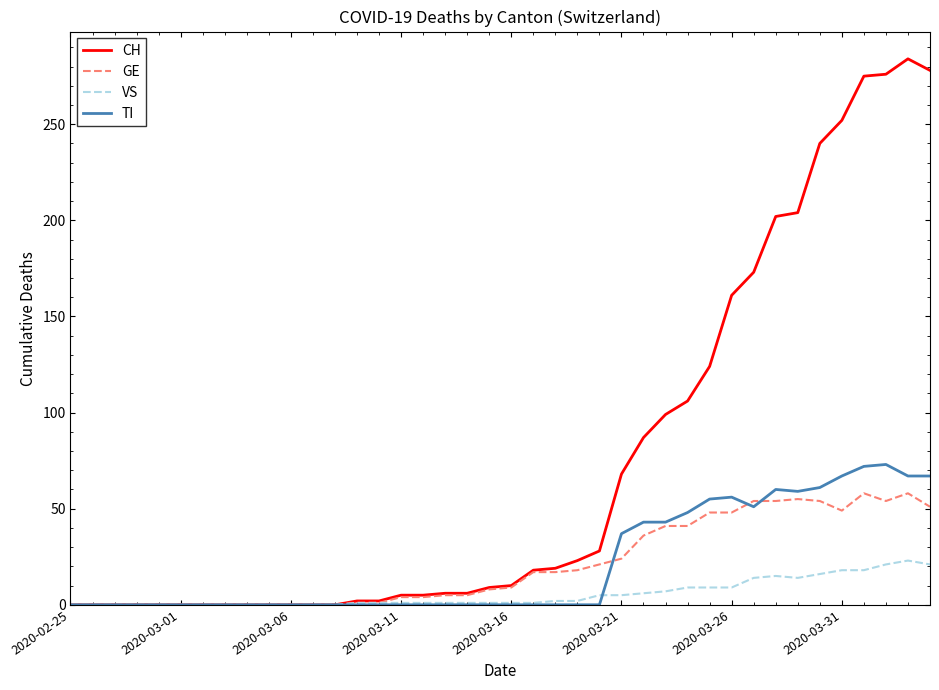

True or false: GE has more than 1 points higher than both neighbors.

True